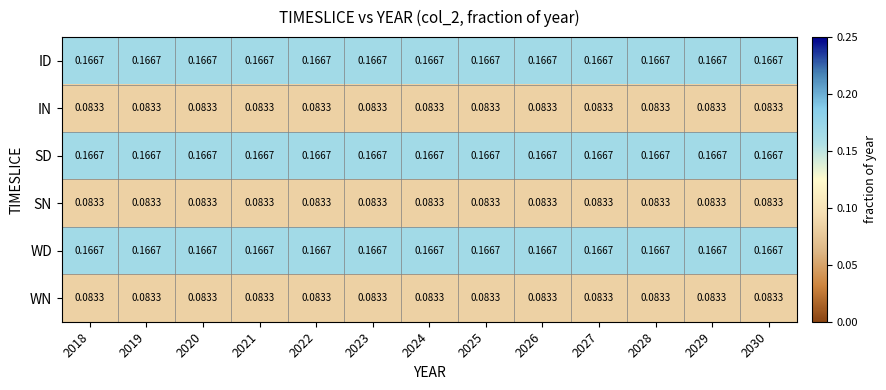

Is the value of SD at 2018 greater than the value of SN at 2018?

Yes